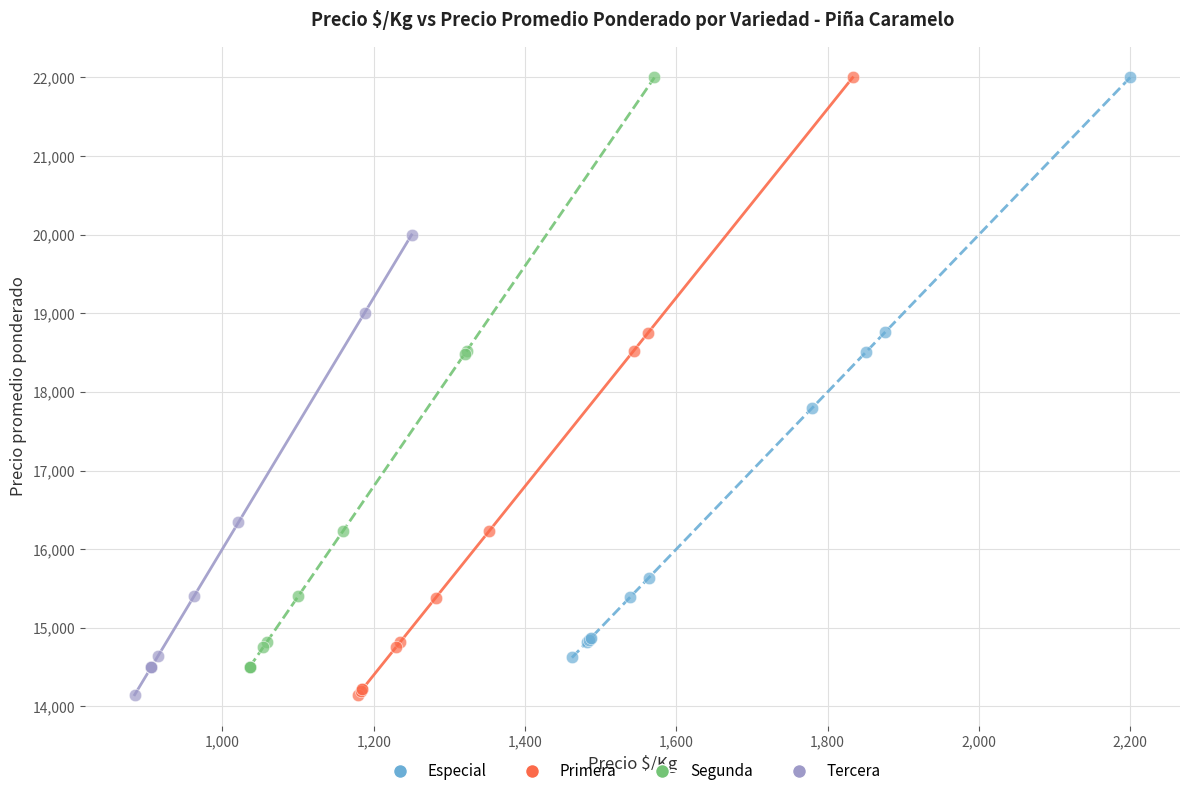

What are all the series names shown in the legend?

Especial, Primera, Segunda, Tercera